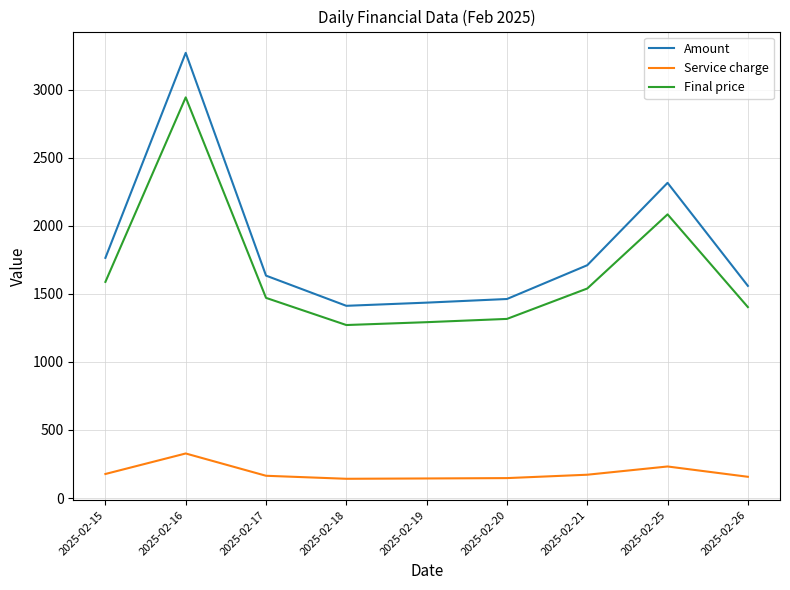

The value of Amount at 2025-02-15 is 451.7. True or false?

False